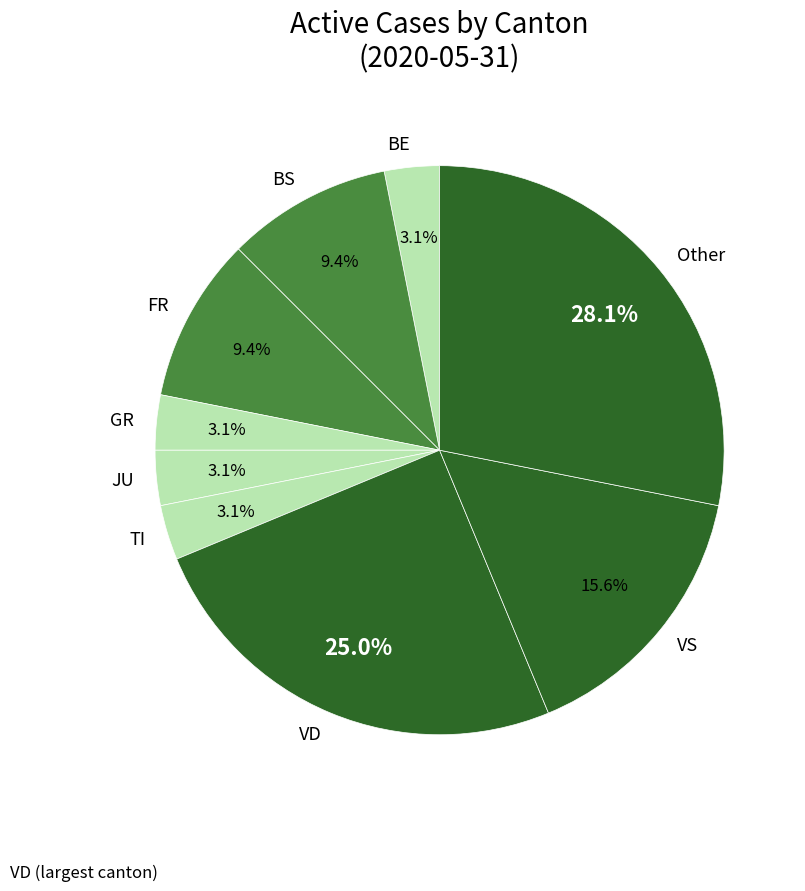

Is the sum of VD and FR greater than half?

No